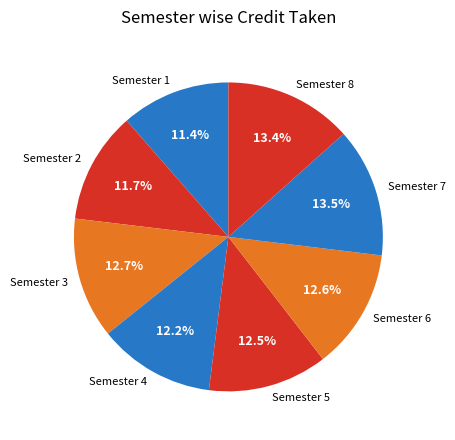

Rank the categories by value from lowest to highest.

Semester 1, Semester 2, Semester 4, Semester 5, Semester 6, Semester 3, Semester 8, Semester 7